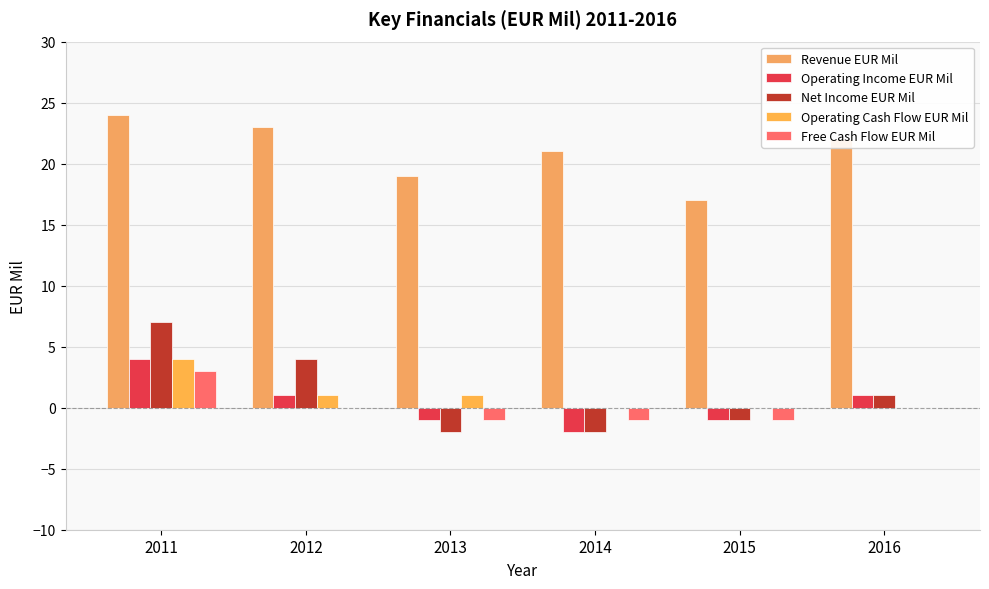

How many groups of bars are there?

6